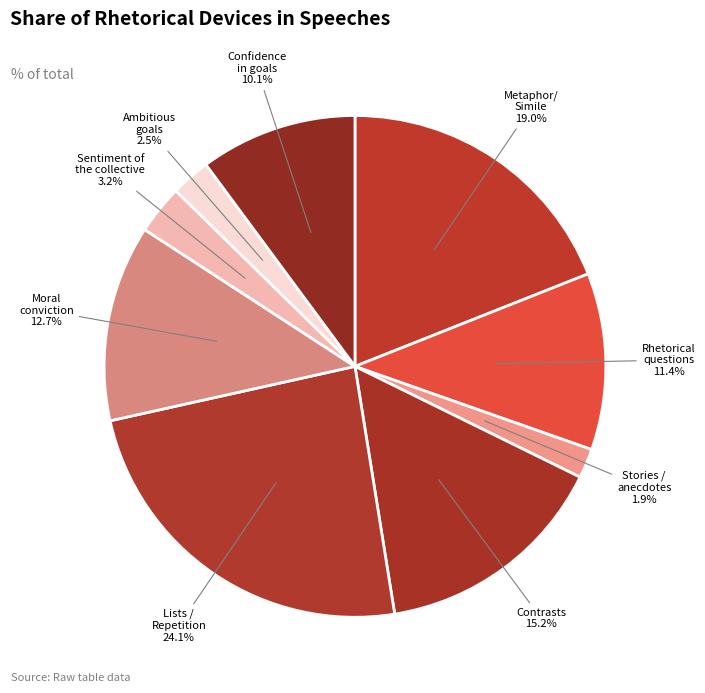

Rank the categories by value from lowest to highest.

Stories / anecdotes, Ambitious goals, Sentiment of the collective, Confidence in goals, Rhetorical questions, Moral conviction, Contrasts, Metaphor/Simile, Lists / Repetition